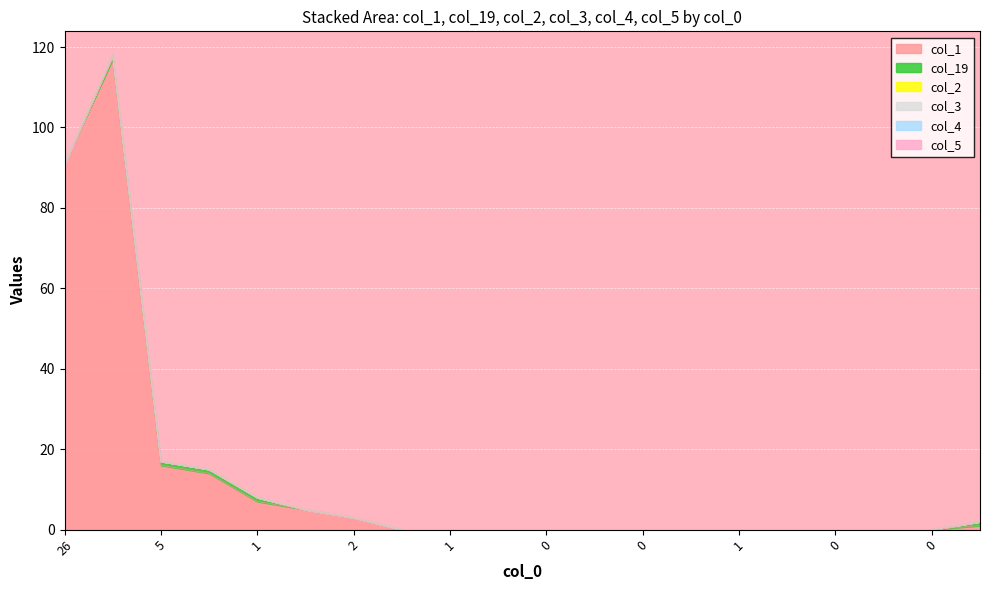

How many distinct data groups are displayed?

6